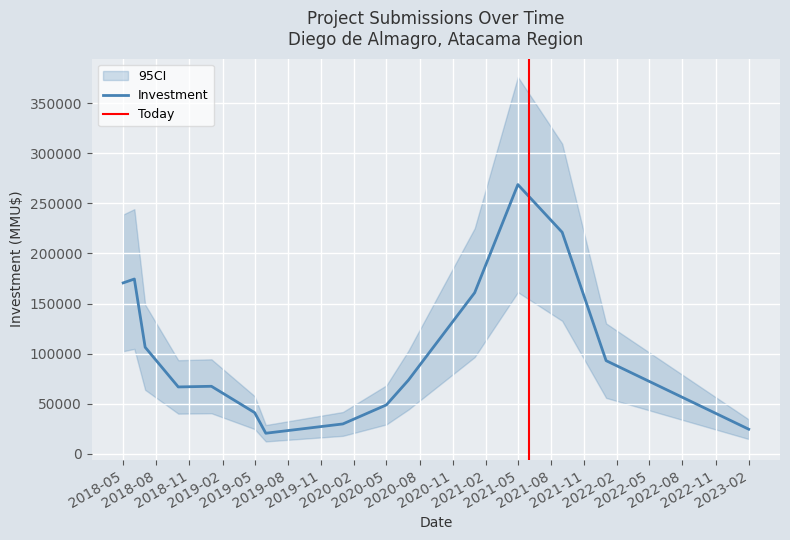

Which series changed the most between 2021-01 and 2021-09?

investment